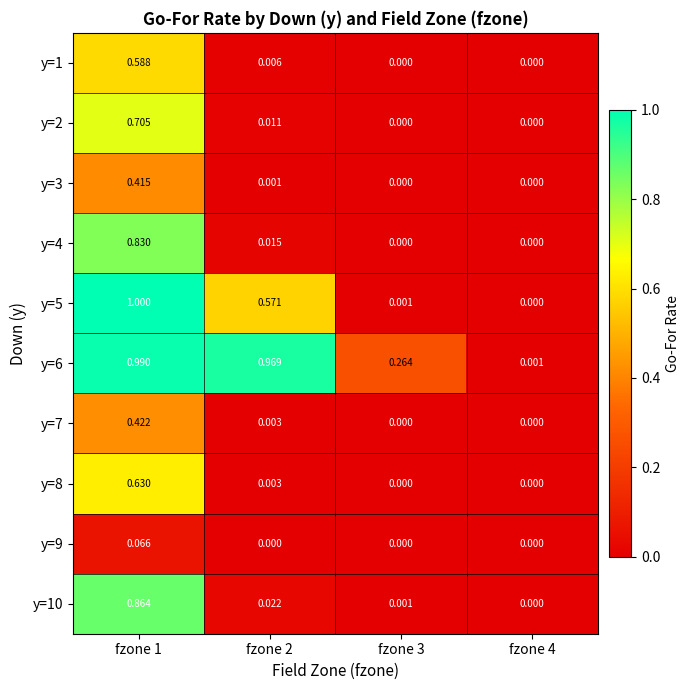

What is the total value across all series at fzone 1?

6.5